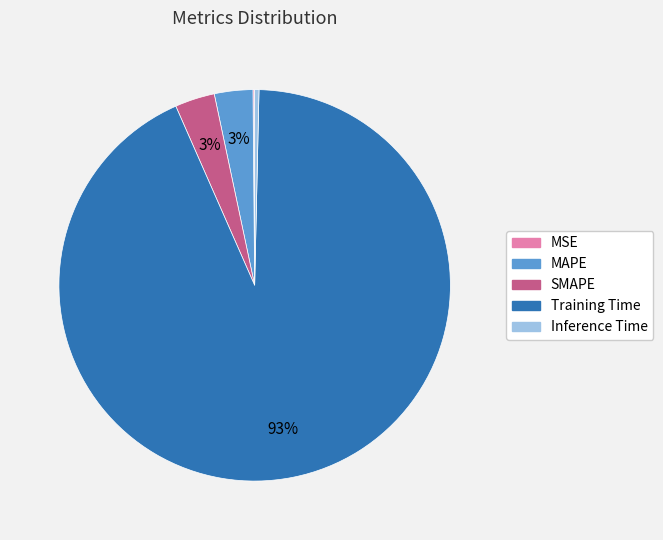

To the nearest percent, what is the difference between the SMAPE and Inference Time slice percentages?

3%